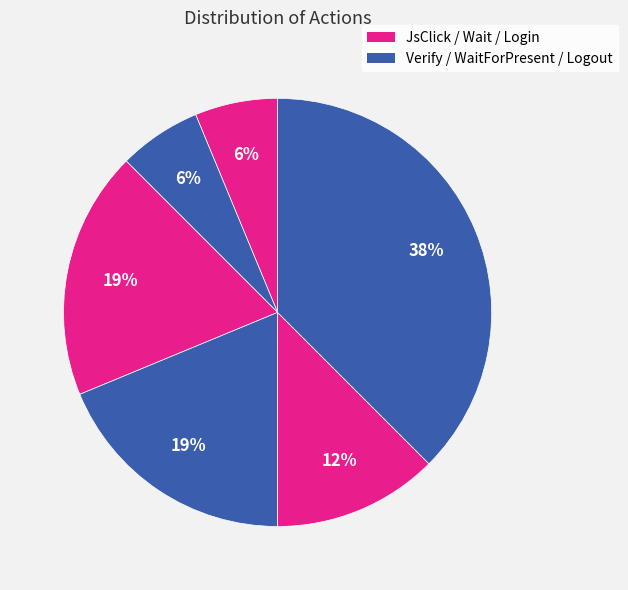

How many segments does this pie chart have?

6